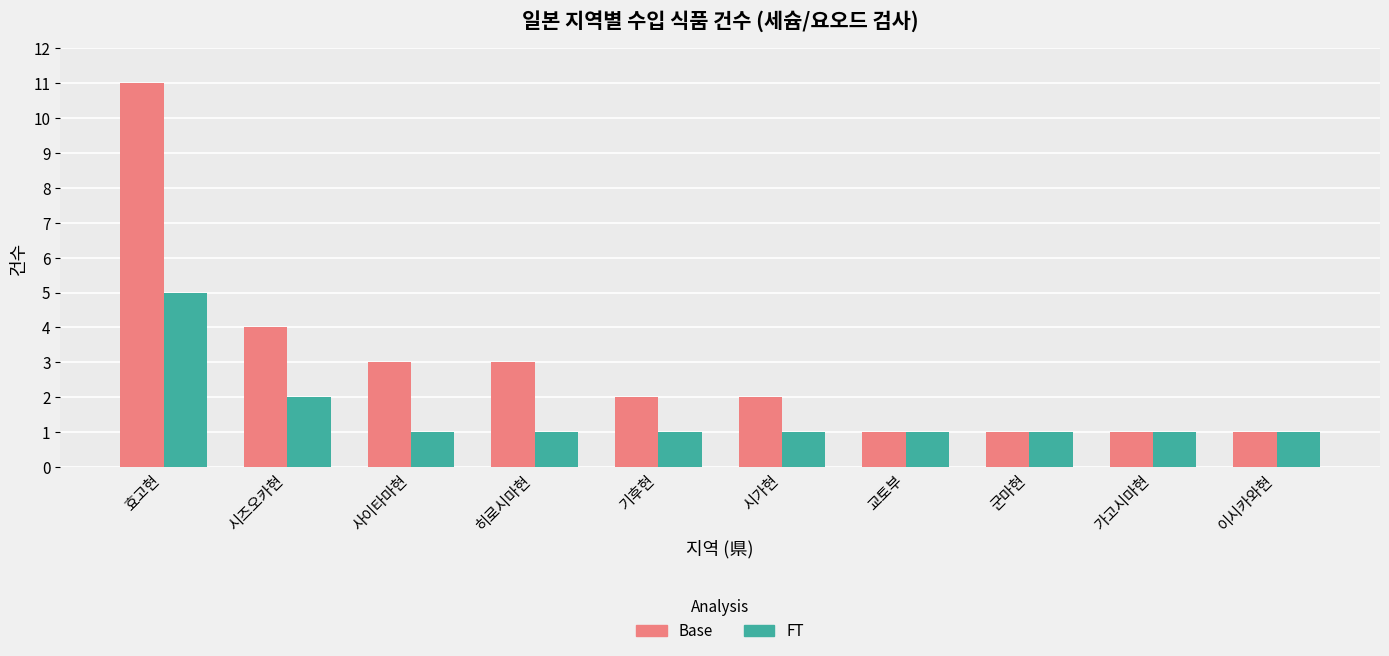

The value of Base at 사이타마현 is 3. True or false?

True